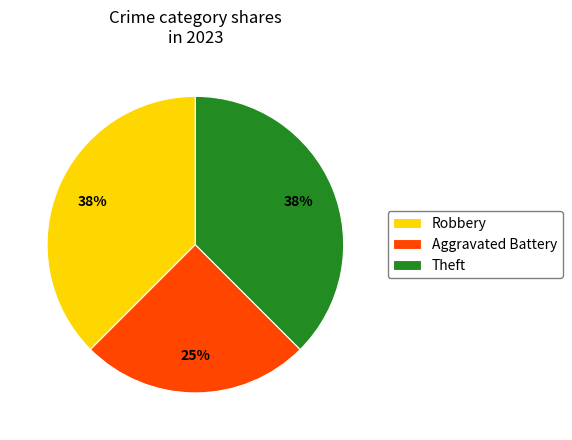

Approximately how many times larger is the value at Robbery compared to Aggravated Battery?

1.5